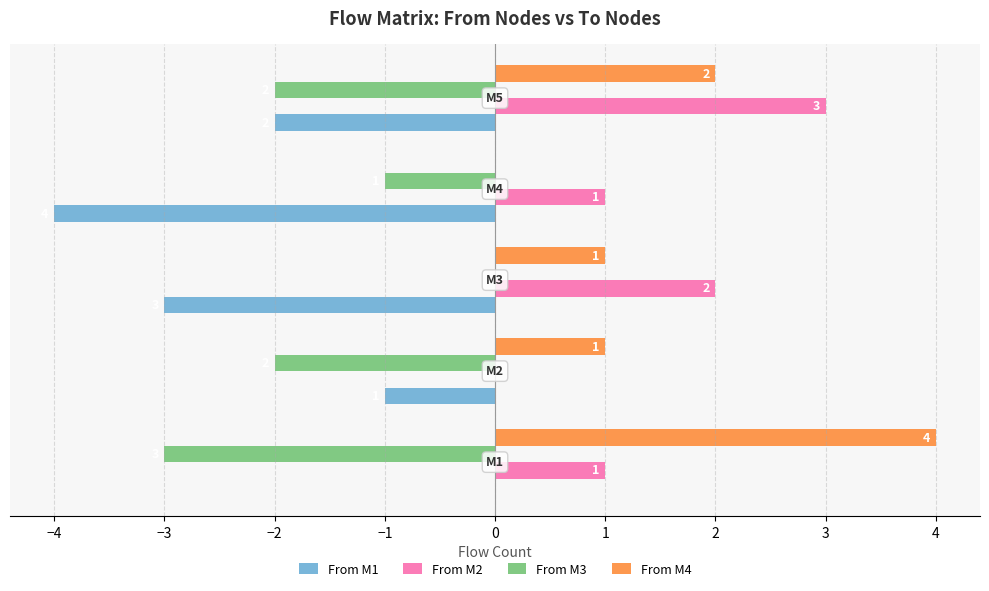

What is the sum of all From M4 values?

8